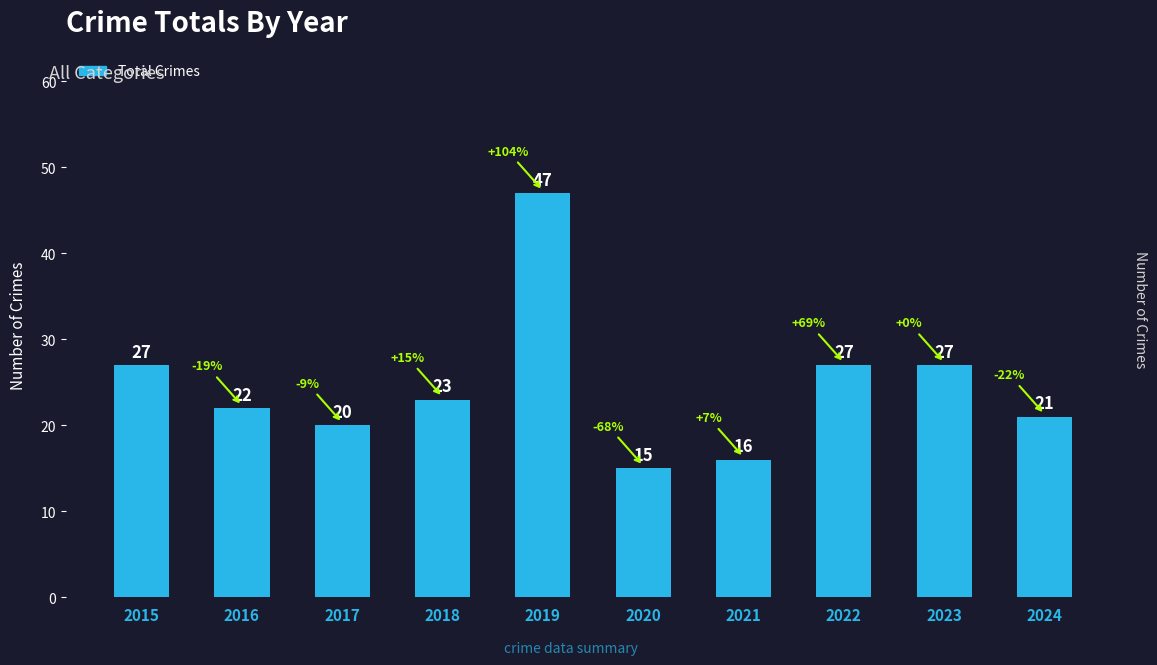

The chart shows a value of 28 at 2017. True or false?

False